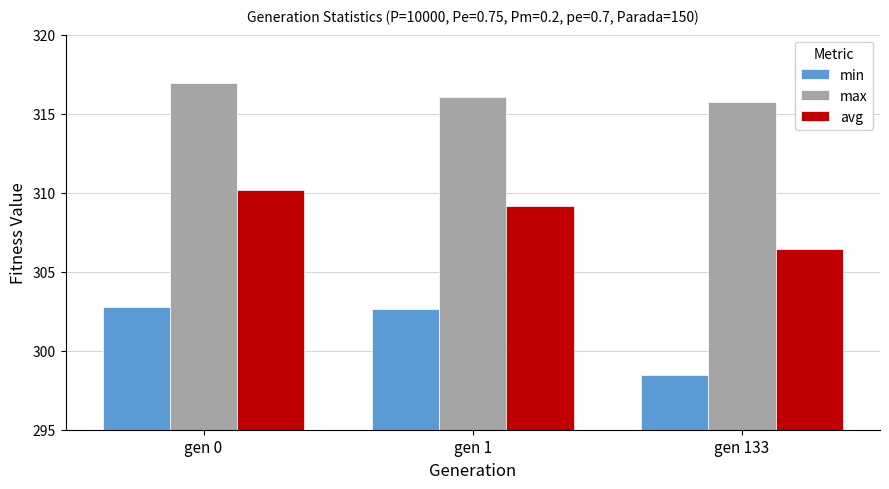

Which series changed the most between gen 1 and gen 133?

min